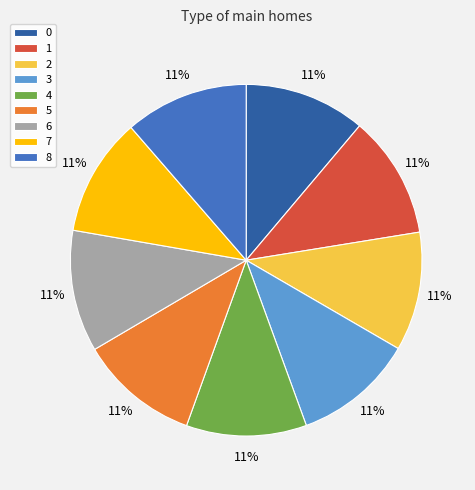

Does any single category account for the majority?

No